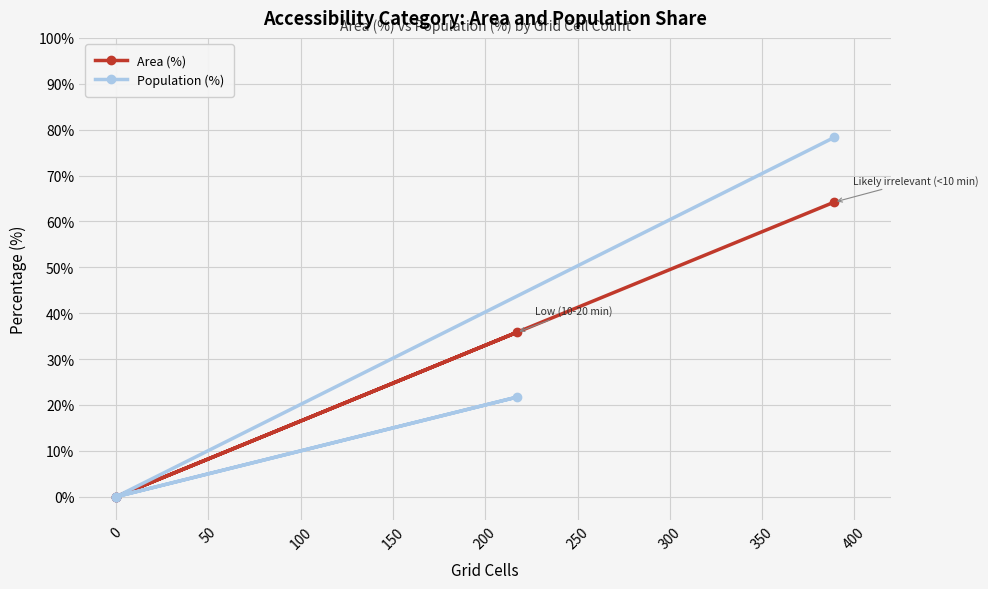

Is it true that Area (%) equals 20.3 at 0?

False